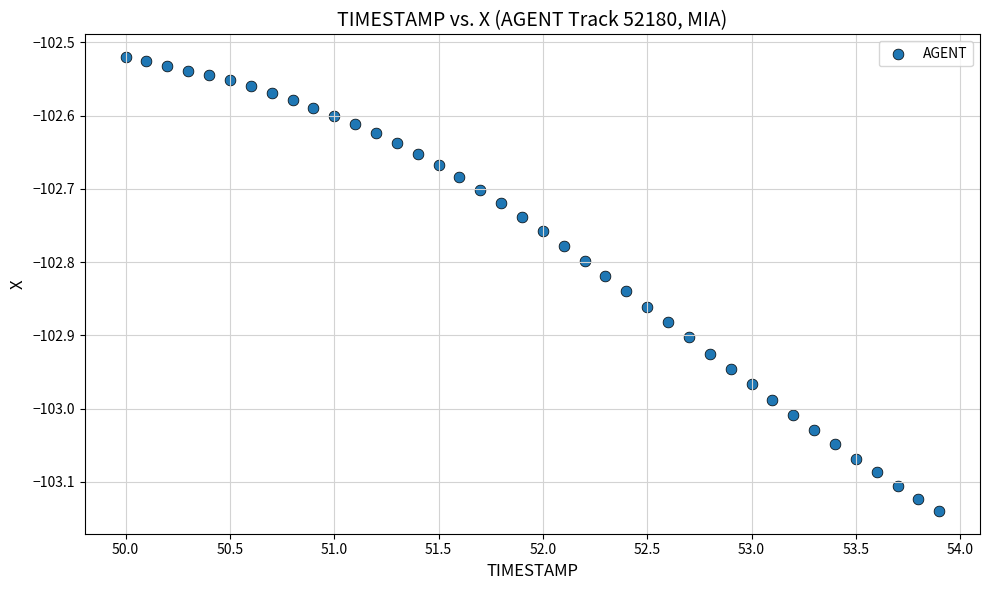

What is the range of X values (max minus min)?

3.9